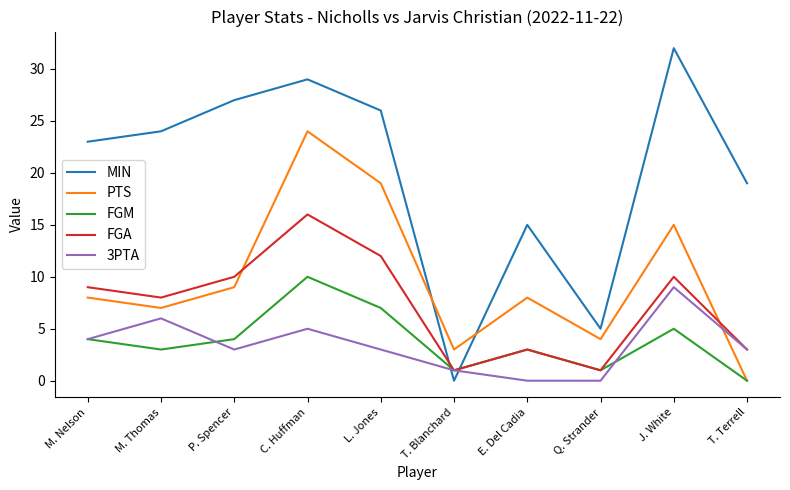

What are all the series names shown in the legend?

MIN, PTS, FGM, FGA, 3PTA